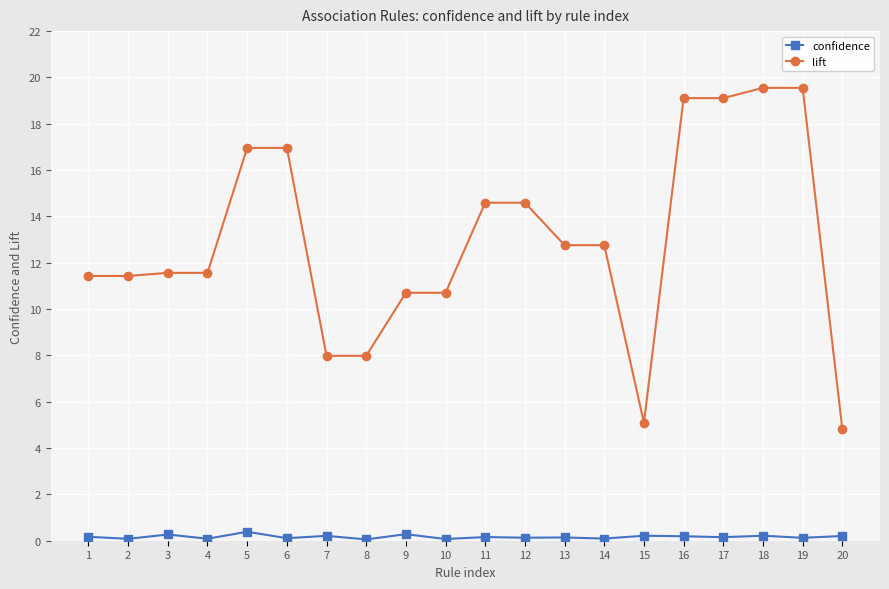

What is the difference between the second highest and minimum values in the lift series?

14.7